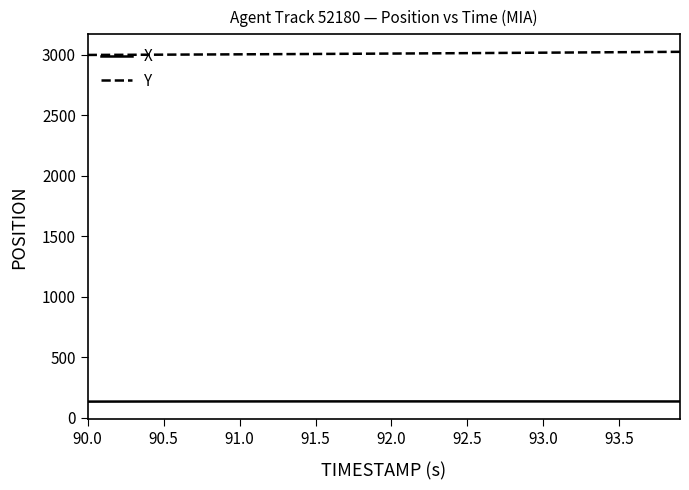

List the series in order of their peak value, highest first.

Y, X